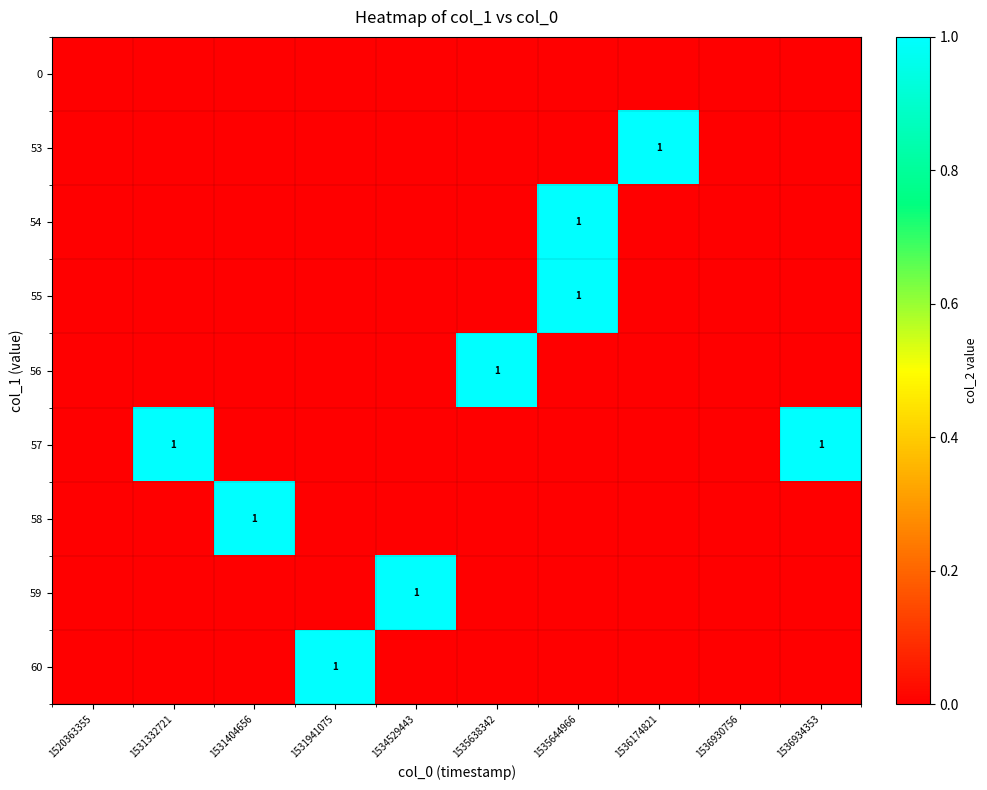

The 56 series shows 2 at 1535638342. True or false?

False